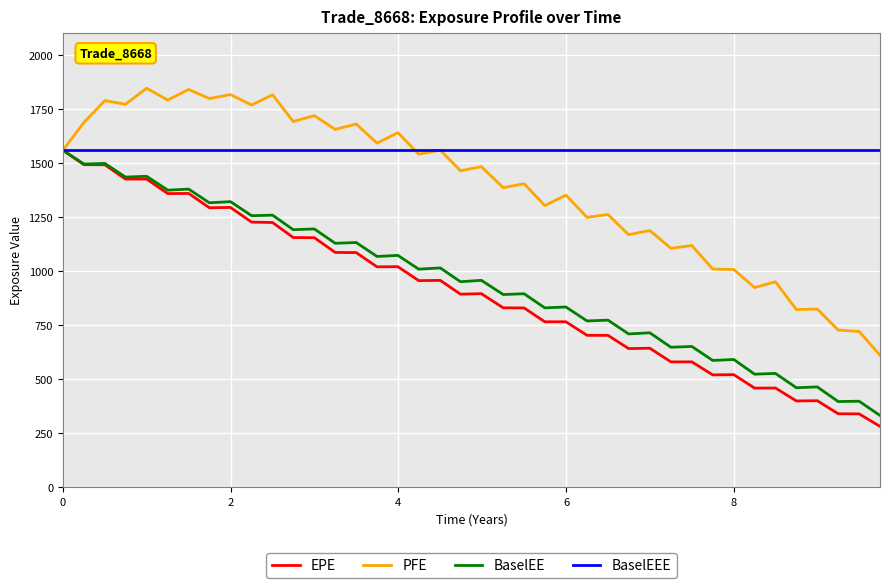

Which series has the largest total across all categories?

BaselEEE